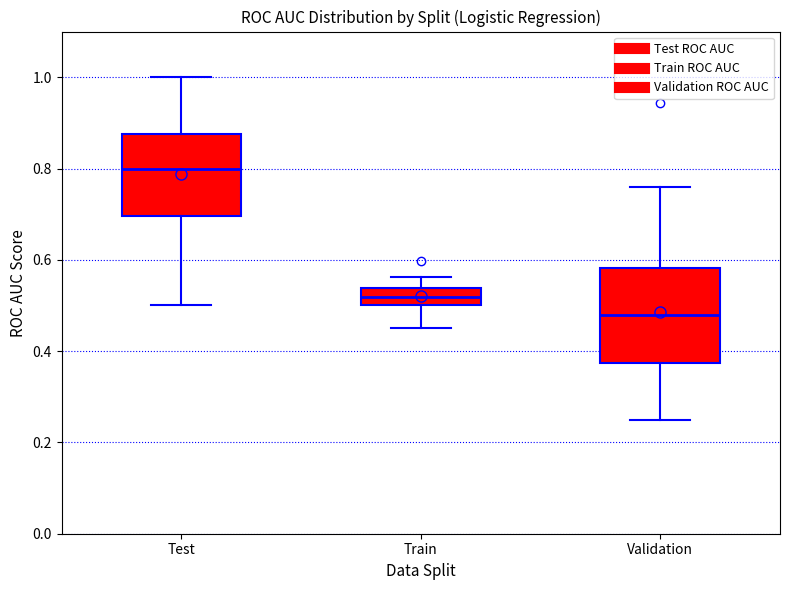

Reading left to right, transcribe this box plot: for each box, give where its median line is, the range the box spans, and where its two whiskers end, as read against the y-axis. The values are not printed on the chart, so give them approximately, as read against the axis.

Test: median 0.80, box 0.70 to 0.88, whiskers 0.50 to 1.00
Train: median 0.52, box 0.50 to 0.54, whiskers 0.44 to 0.56
Validation: median 0.48, box 0.38 to 0.58, whiskers 0.26 to 0.76